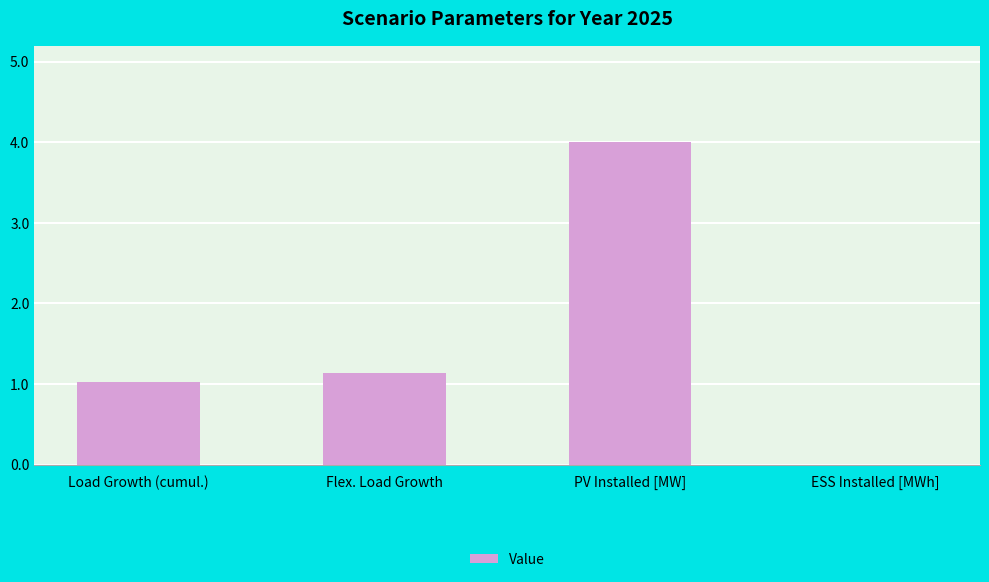

The chart shows a value of 4.0 at PV Installed [MW]. True or false?

True